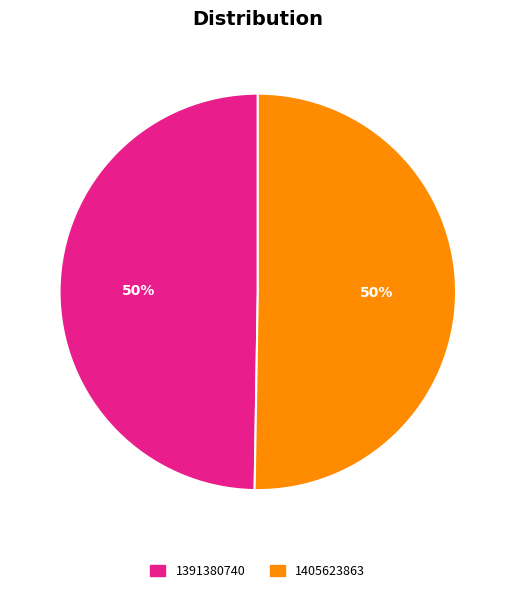

Approximately how many times larger is the value at 1405623863 compared to 1391380740?

1.0